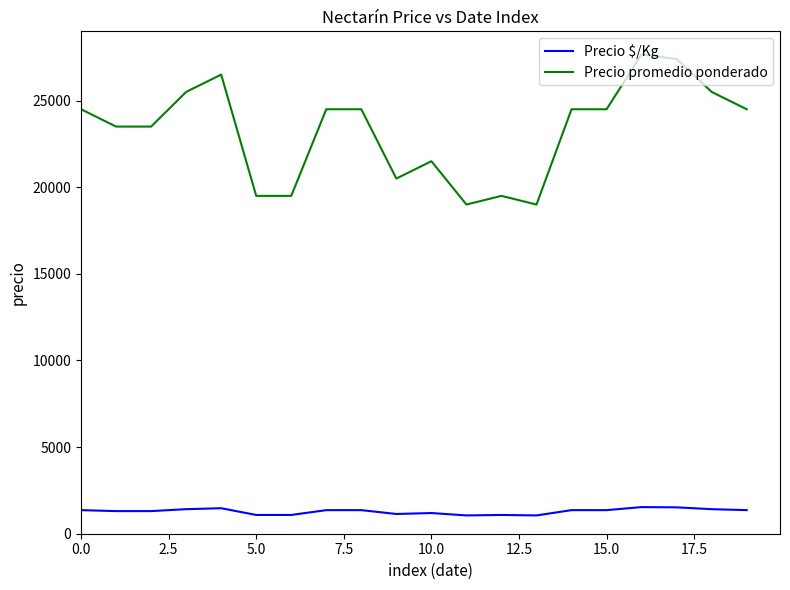

Which series has the largest total across all categories?

Precio promedio ponderado